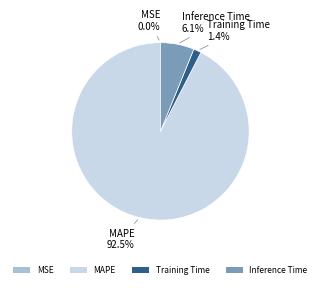

True or false: Inference Time accounts for 13% of the total.

False